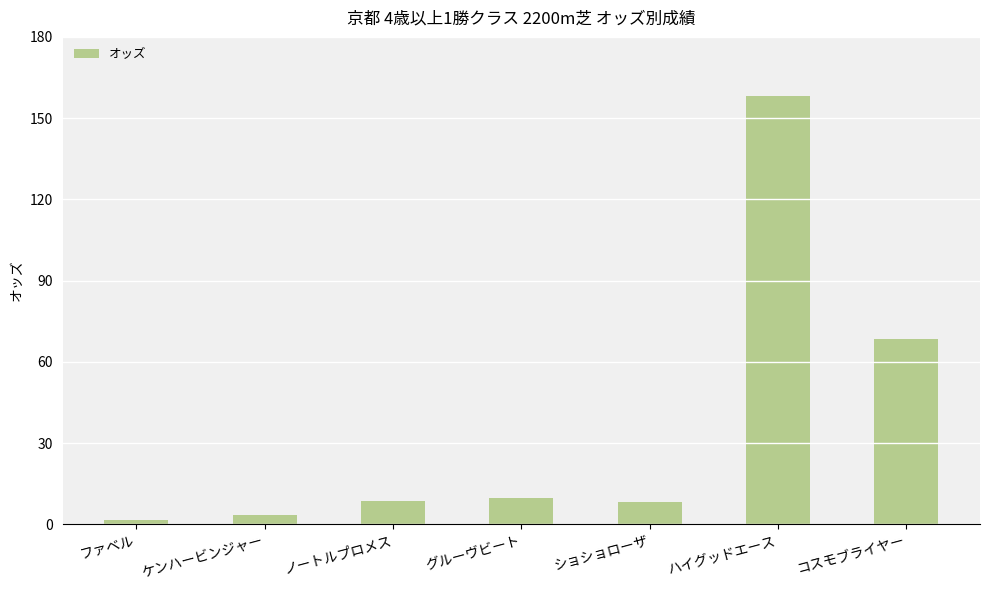

What is the label of the 3rd bar from the left?

ノートルプロメス